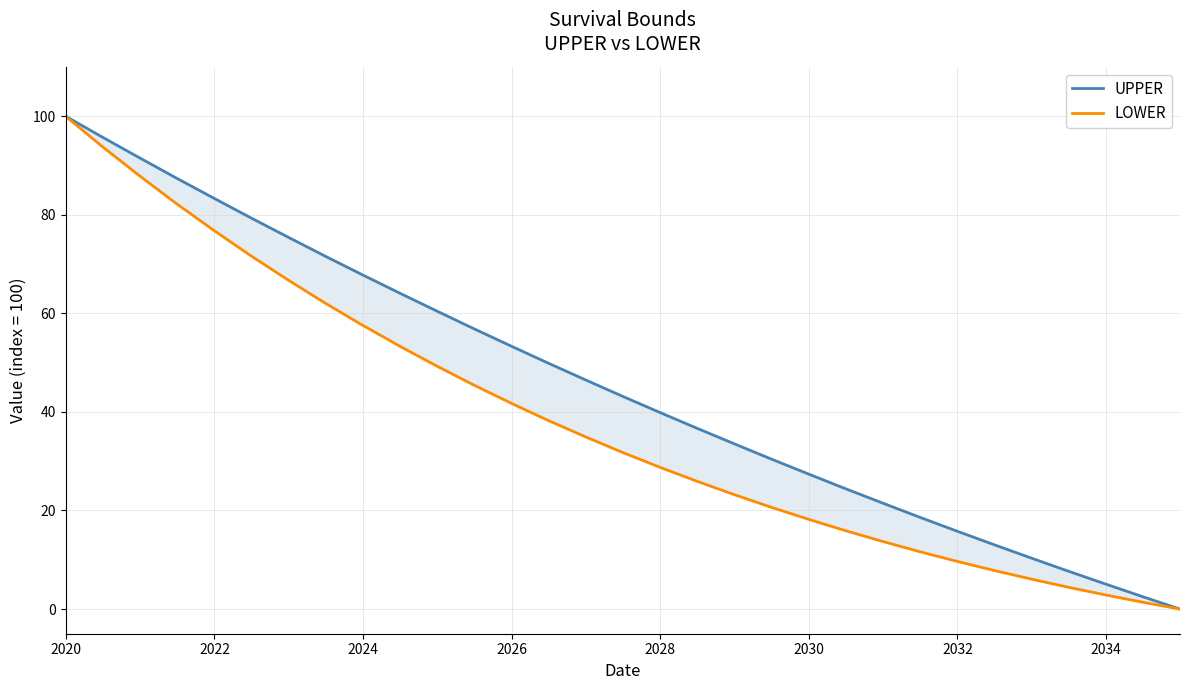

Is the value of UPPER at 25 greater than the value of LOWER at 25?

Yes